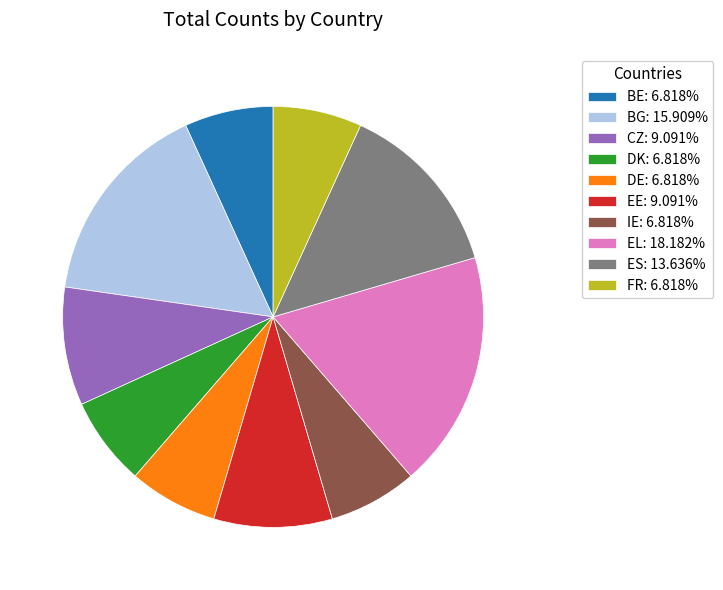

Do DK: 6.818% and IE: 6.818% together represent more than half of the pie?

No